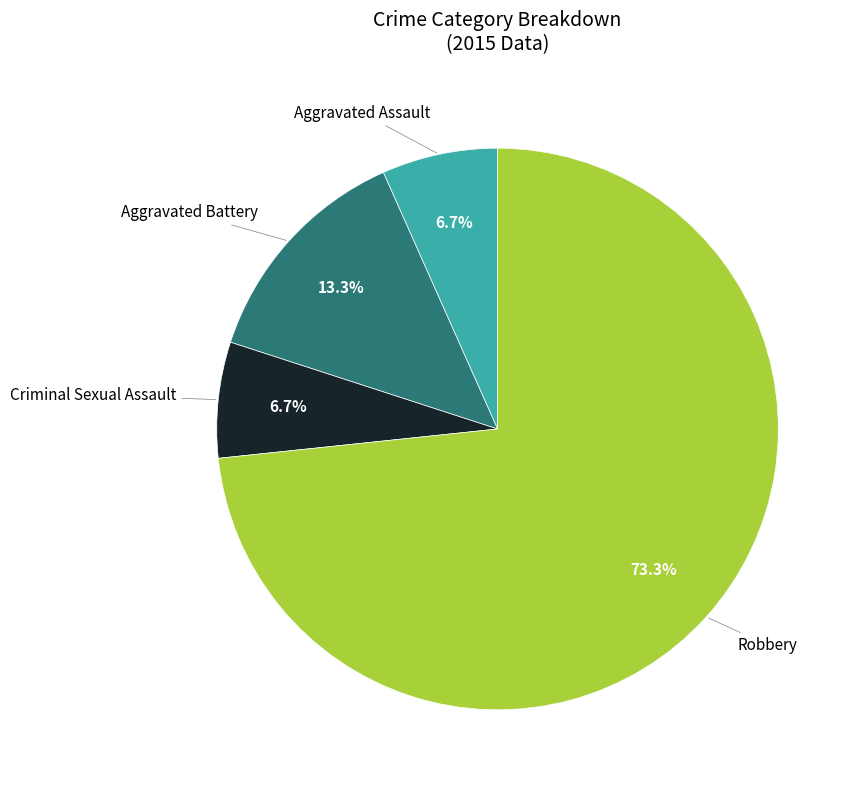

Is there a majority slice in this chart?

Yes